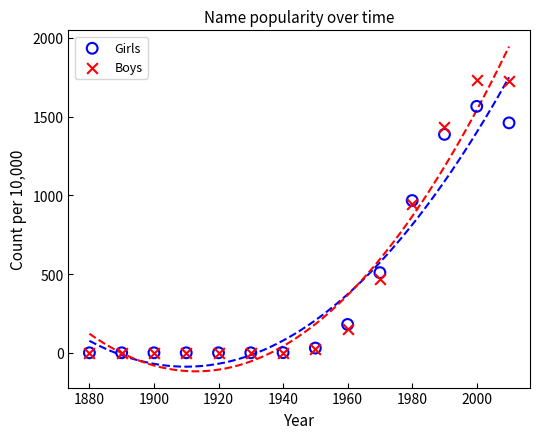

What are all the series names shown in the legend?

Girls, Boys